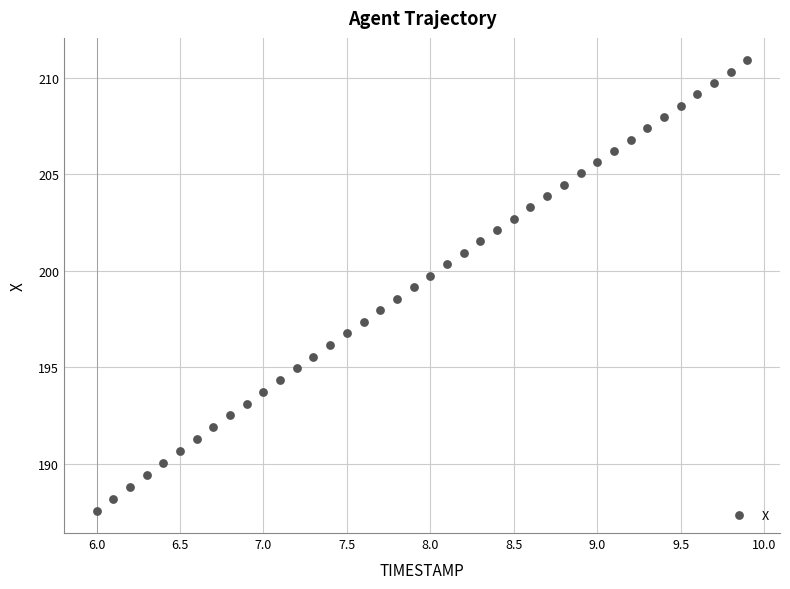

What is the range of Y values (max minus min)?

23.3